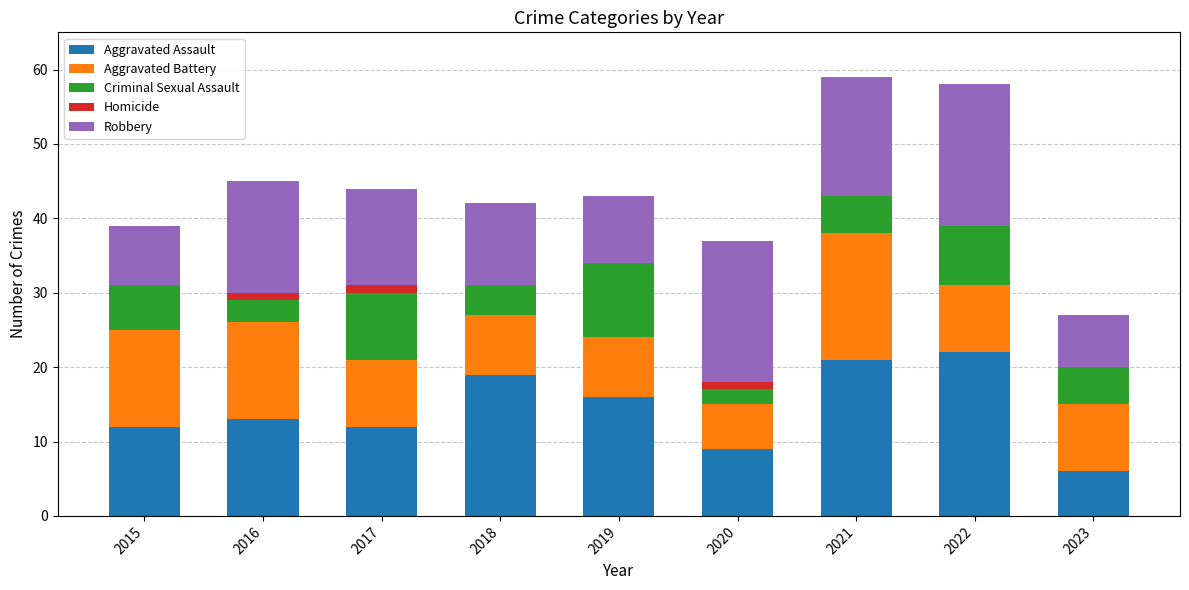

Is it true that Aggravated Assault equals 21 at 2016?

False